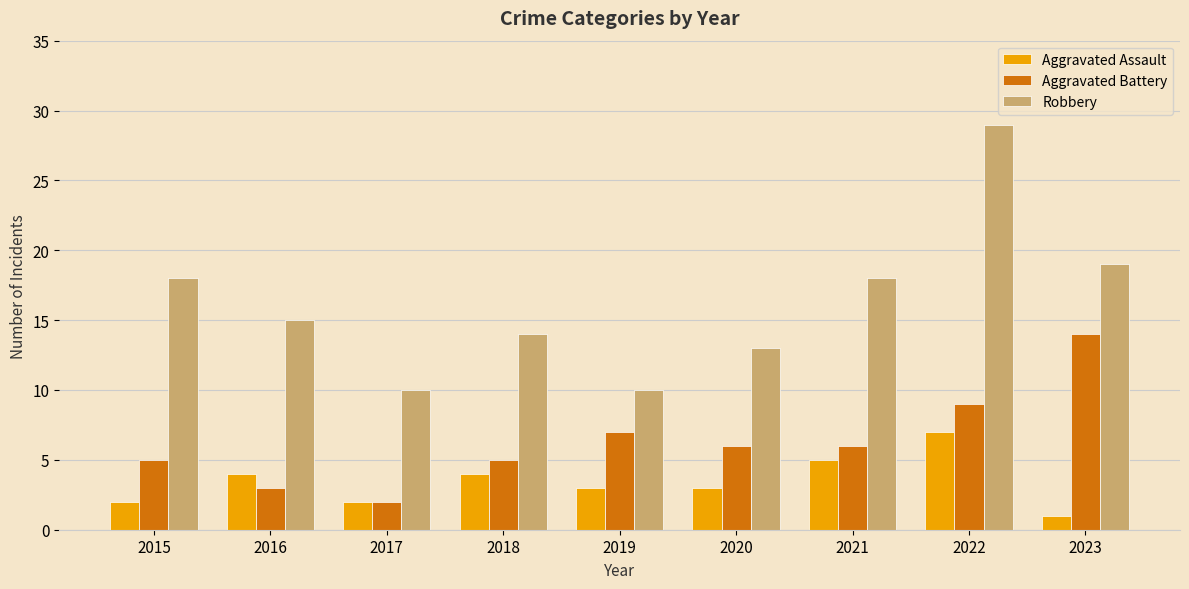

Count the number of categories in the chart.

9